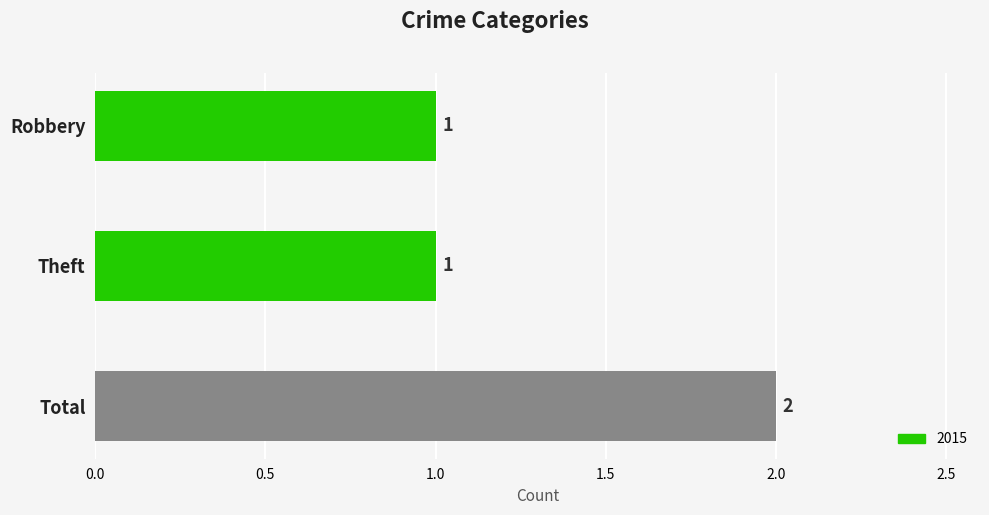

Count the number of categories in the chart.

3